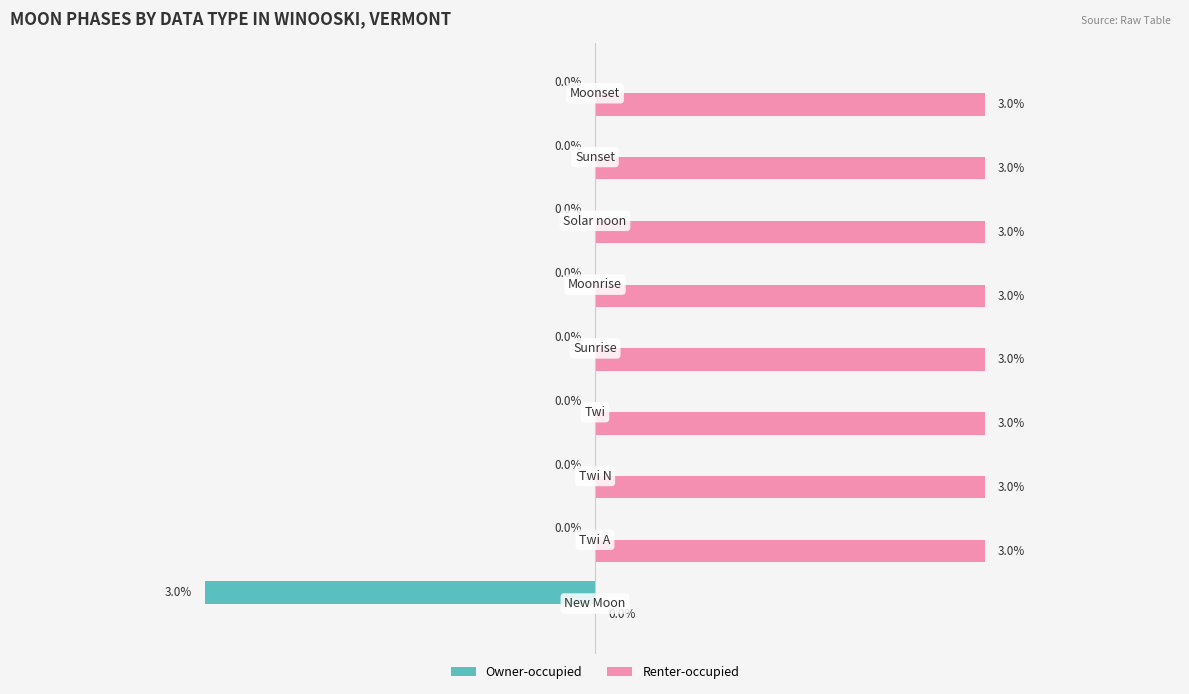

Which series has the largest total across all categories?

Renter-occupied